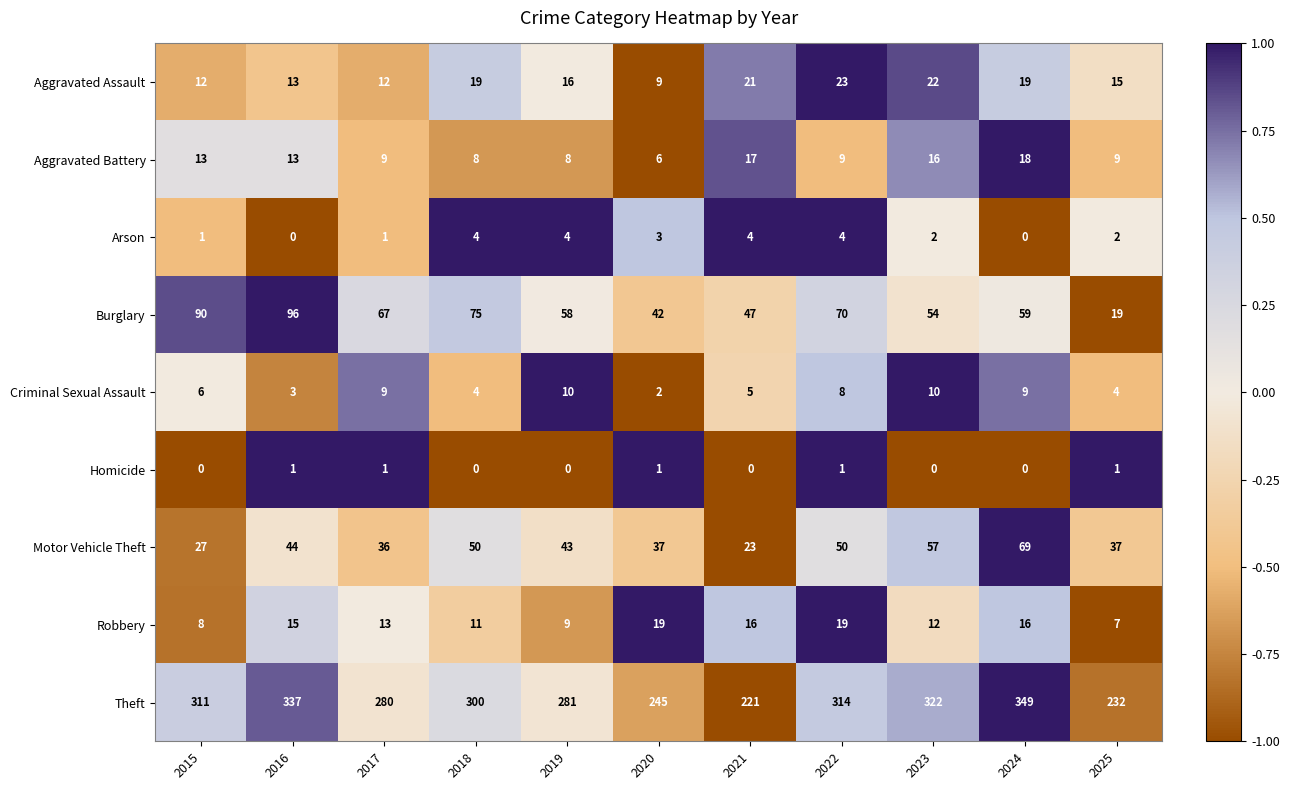

Which series has the largest total across all categories?

Theft